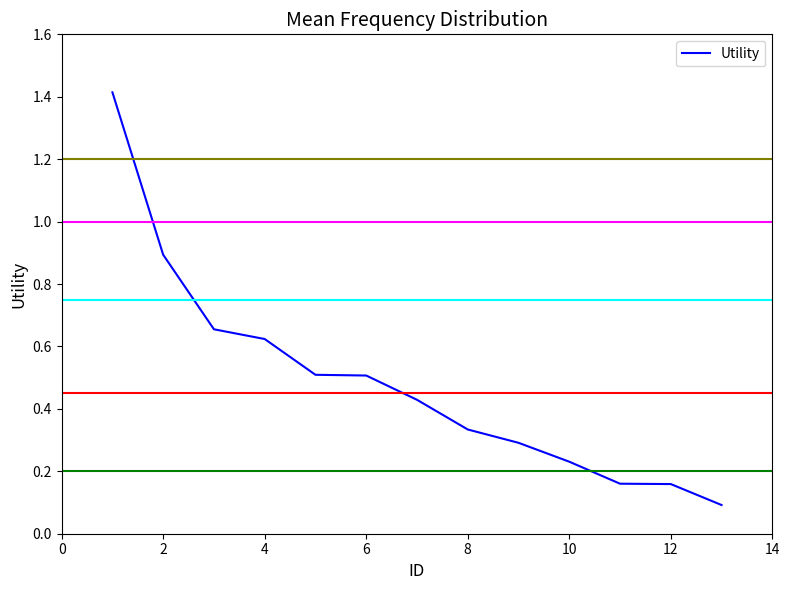

What is the maximum value shown in the chart?

1.4